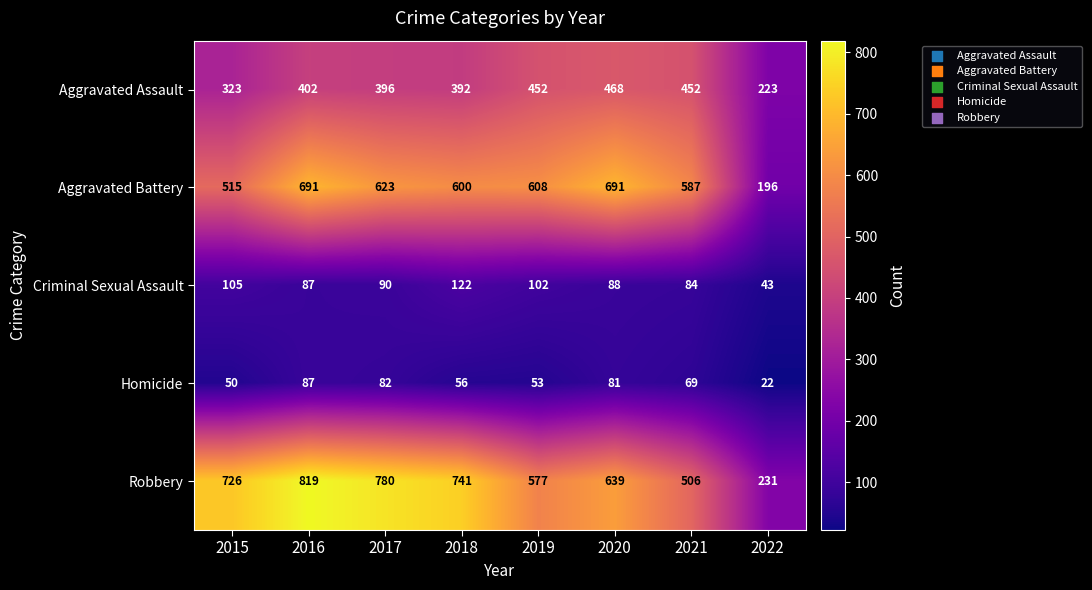

Which series has the widest spread of values?

Robbery